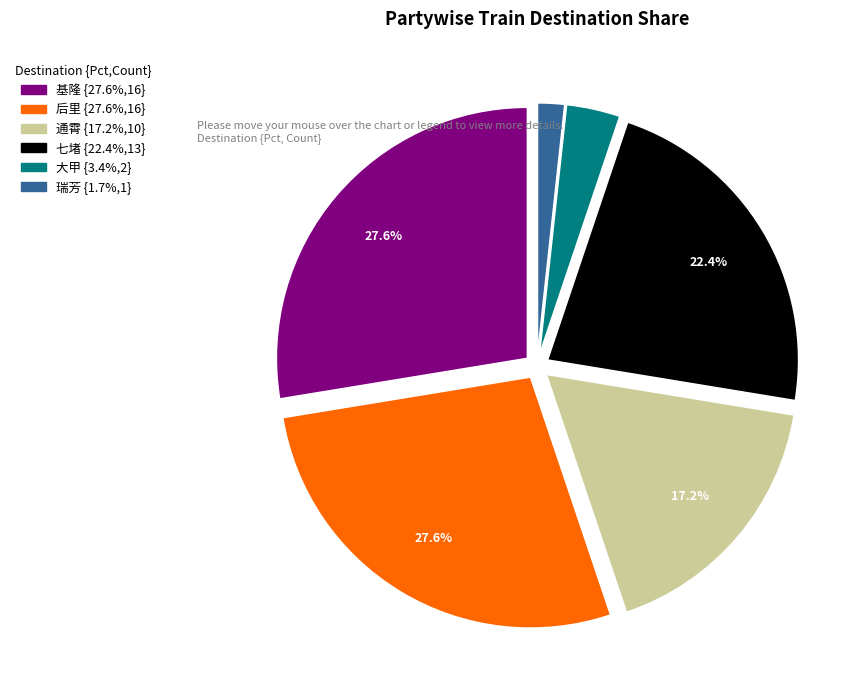

Is there any slice that represents more than half of the pie?

No